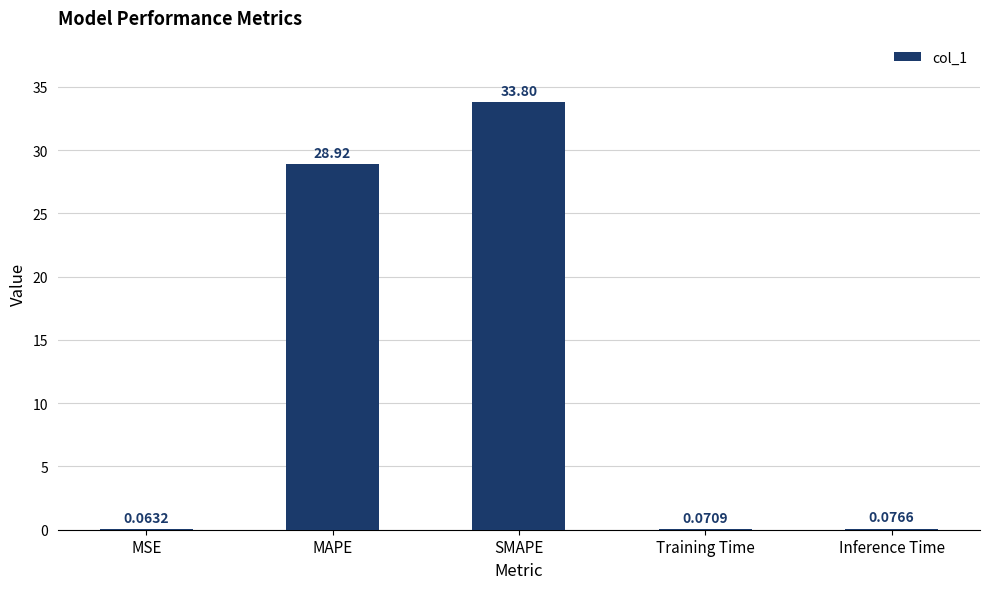

What is the ratio of the value at MAPE to the value at SMAPE?

0.9